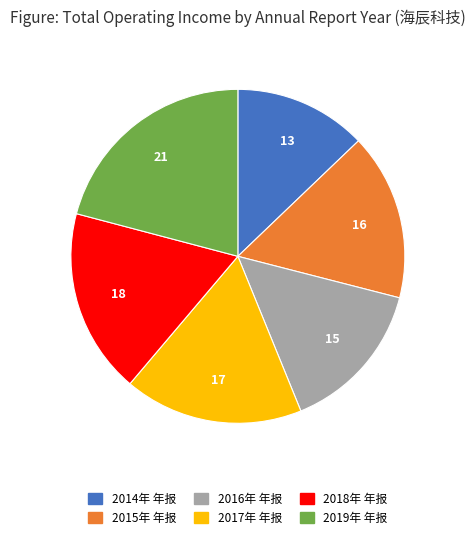

Does 2014年 年报 represent more than half of the total?

No